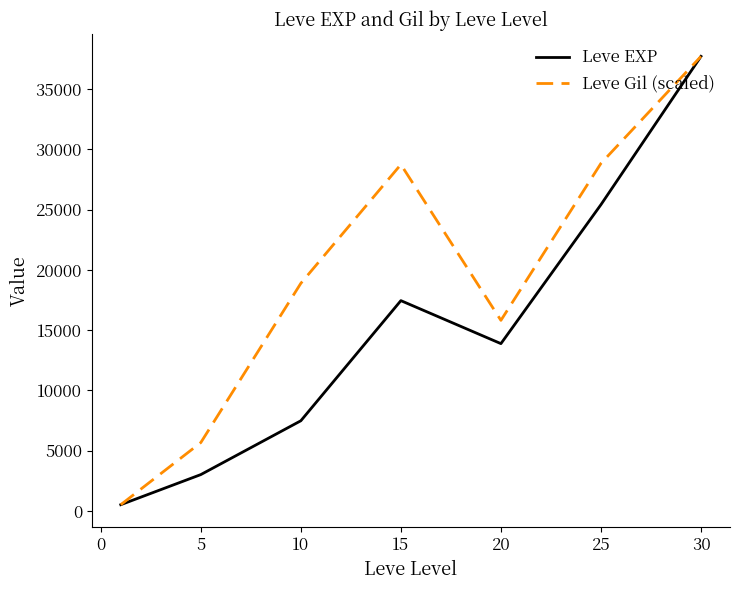

How many values in the Leve Gil (scaled) series are below 18882?

3